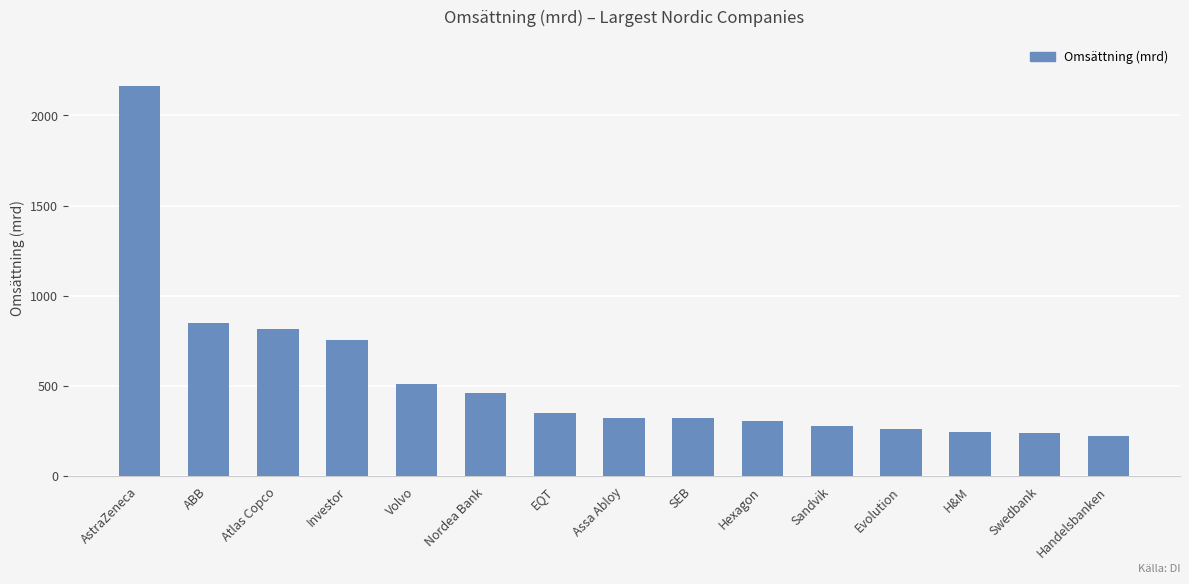

Is it true that the value at H&M is 245?

True